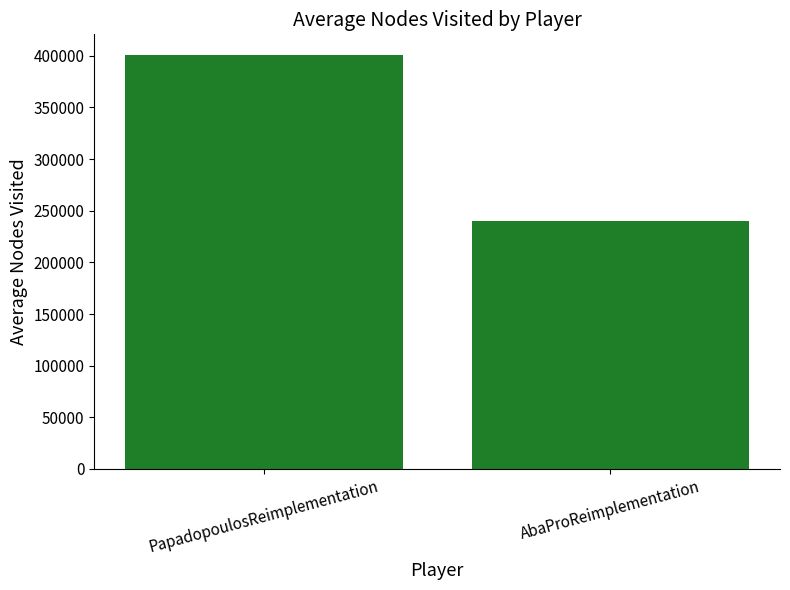

What is the label of the 1st bar from the right?

AbaProReimplementation